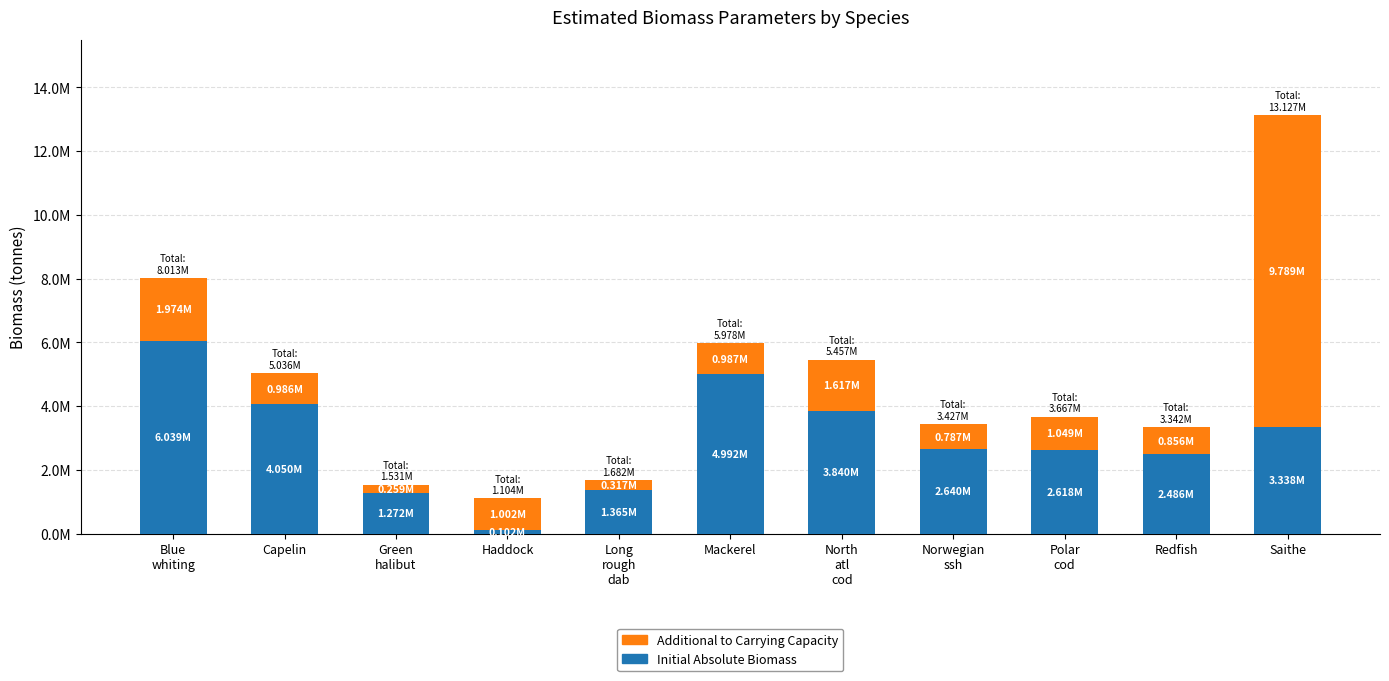

What are all the series names shown in the legend?

Additional to Carrying Capacity, Initial Absolute Biomass